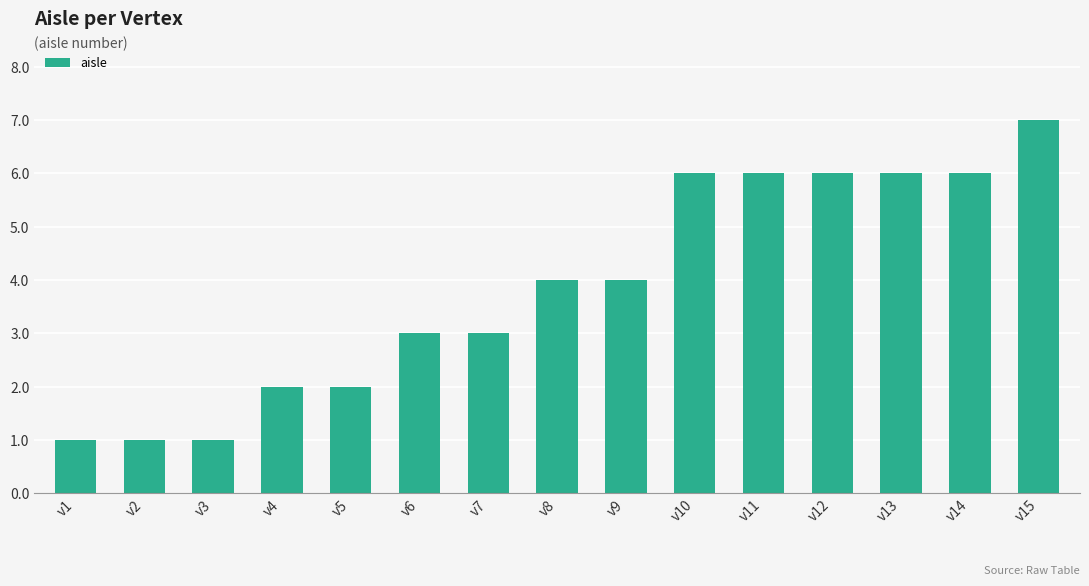

Reading left to right, transcribe all the data shown in this chart.

v1=1	v2=1	v3=1	v4=2	v5=2	v6=3	v7=3	v8=4	v9=4	v10=6	v11=6	v12=6	v13=6	v14=6	v15=7